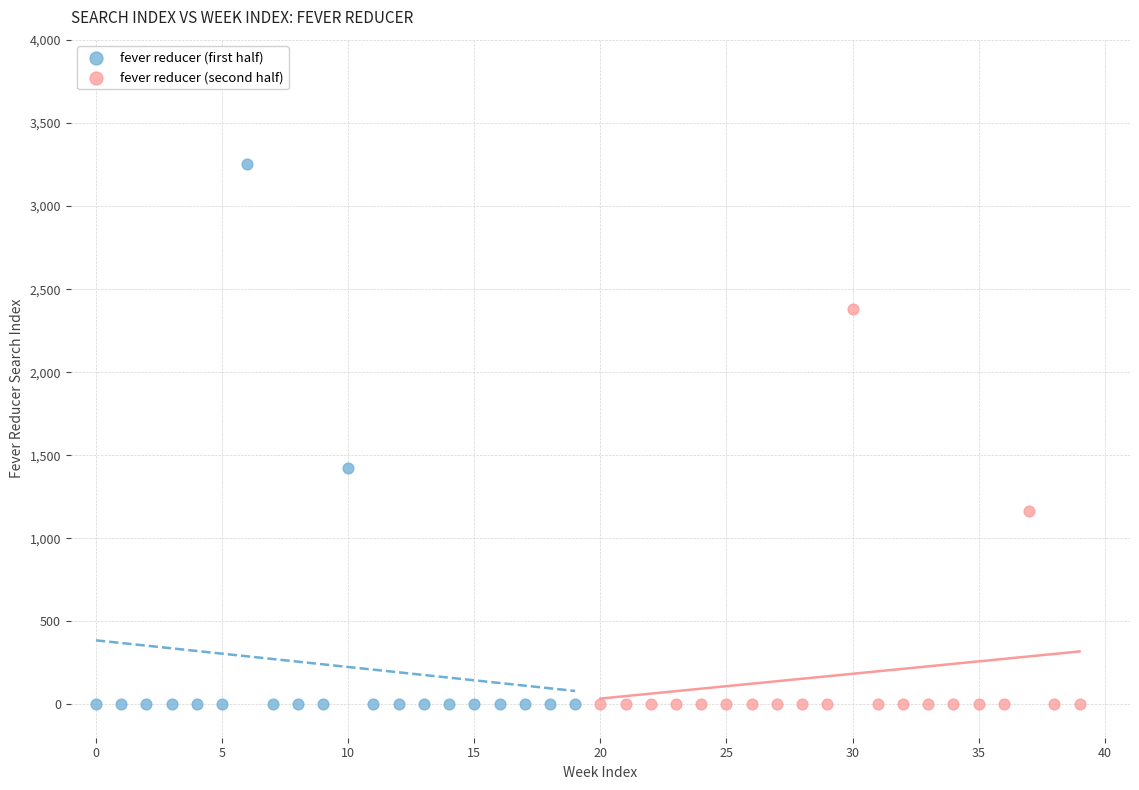

What are all the series names shown in the legend?

fever reducer (first half), fever reducer (second half)